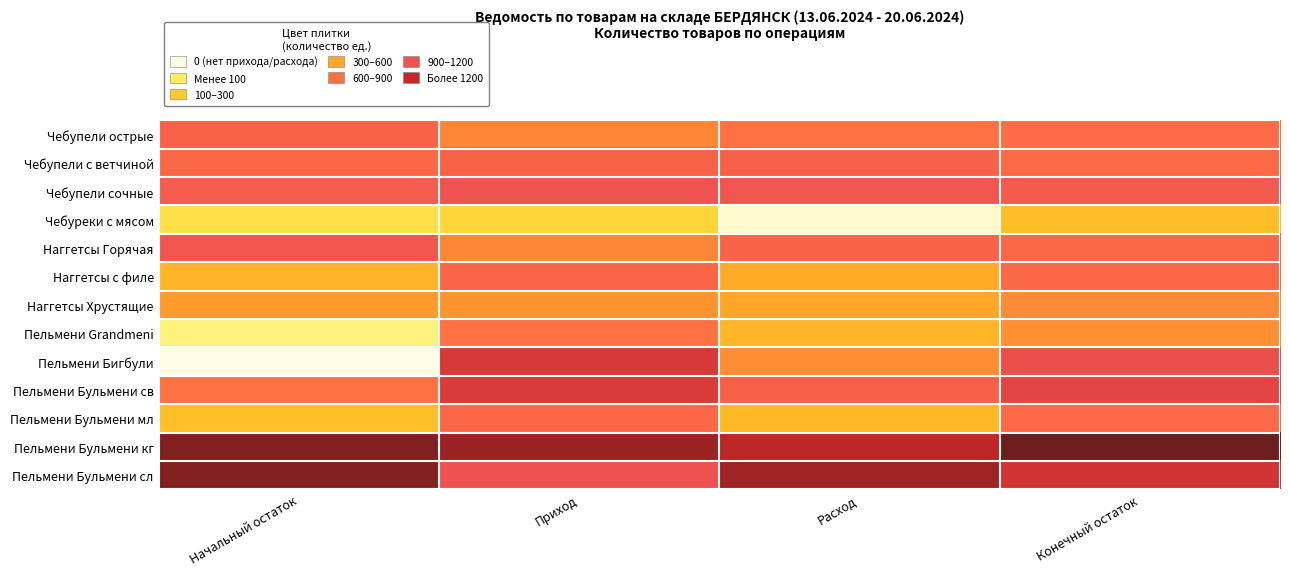

What is the difference between the highest and lowest values at Расход?

4.1